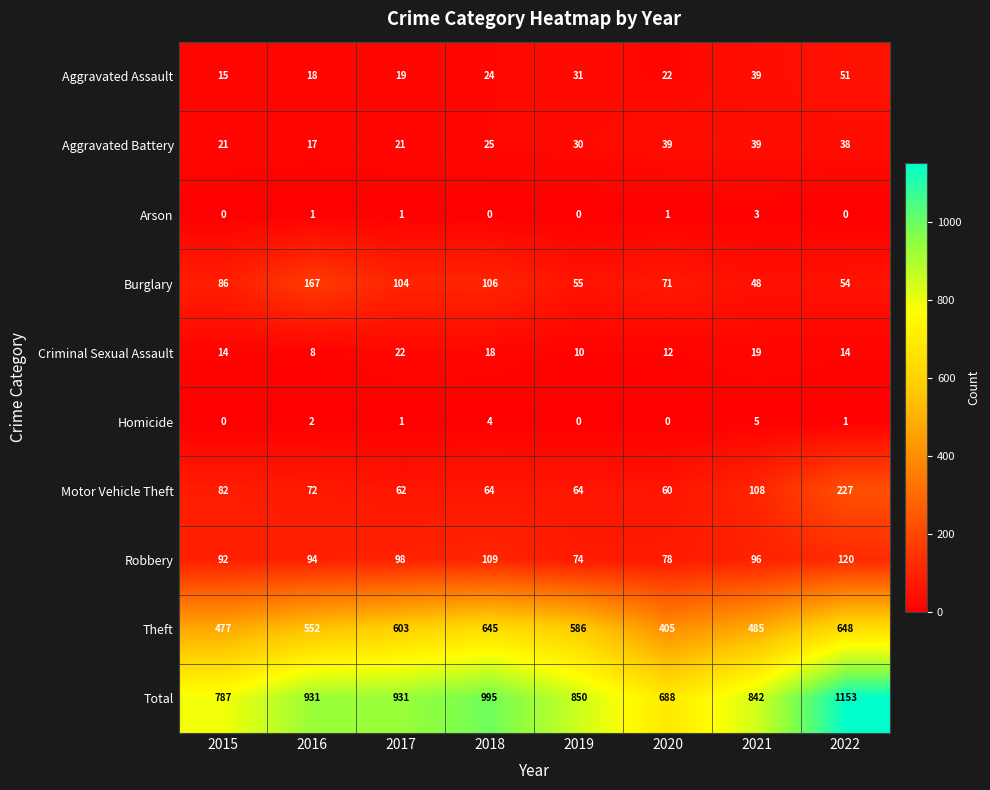

Is the value of Homicide at 2020 greater than the value of Theft at 2018?

No